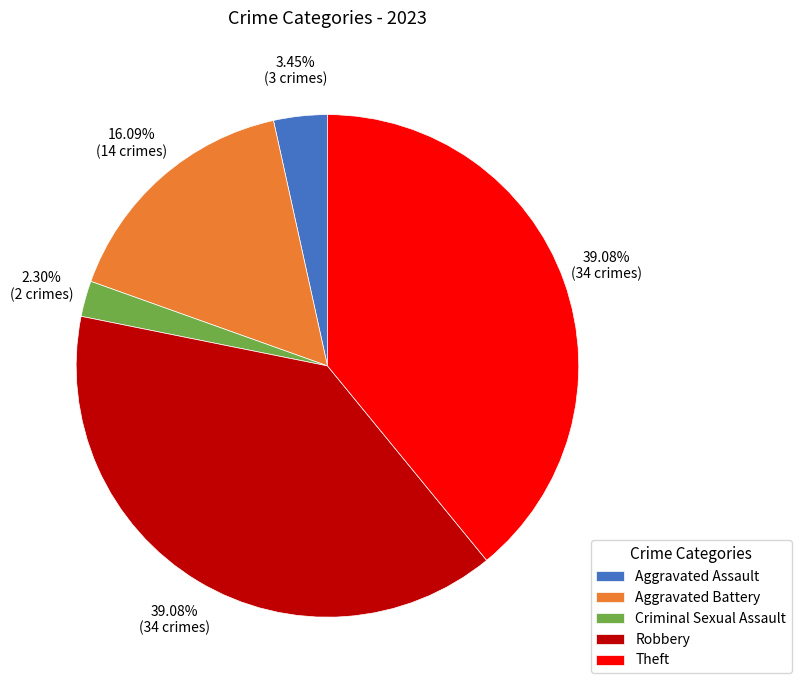

Which category has the smallest portion of the pie?

Criminal Sexual Assault